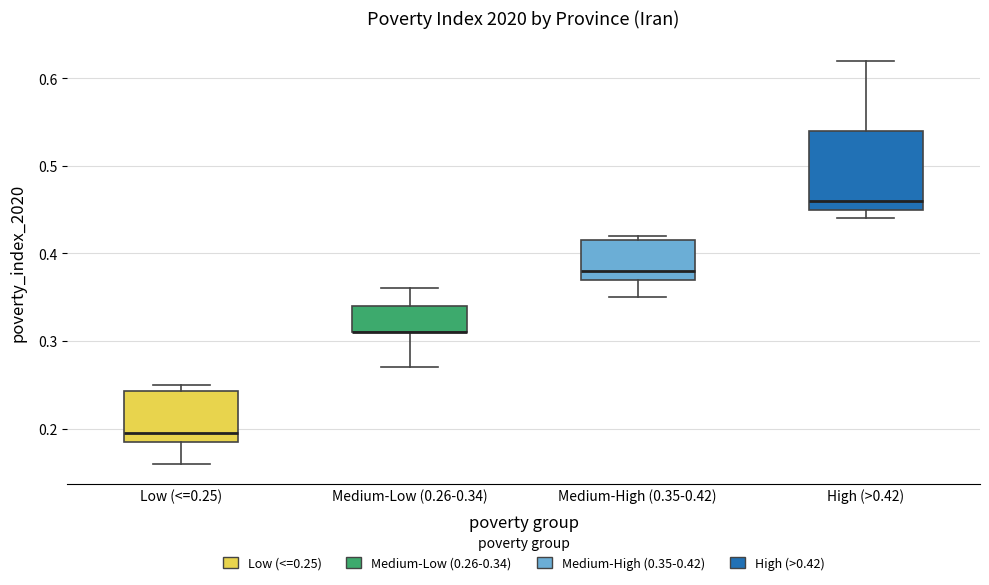

Reading left to right, transcribe this box plot: for each box, give where its median line is, the range the box spans, and where its two whiskers end, as read against the y-axis. The values are not printed on the chart, so give them approximately, as read against the axis.

Low (<=0.25): median 0.20, box 0.19 to 0.24, whiskers 0.16 to 0.25
Medium-Low (0.26-0.34): median 0.31 (drawn on the box's lower edge), box 0.31 to 0.34, whiskers 0.27 to 0.36
Medium-High (0.35-0.42): median 0.38, box 0.37 to 0.42, whiskers 0.35 to 0.42 (just above the box's upper edge)
High (>0.42): median 0.46, box 0.45 to 0.54, whiskers 0.44 to 0.62